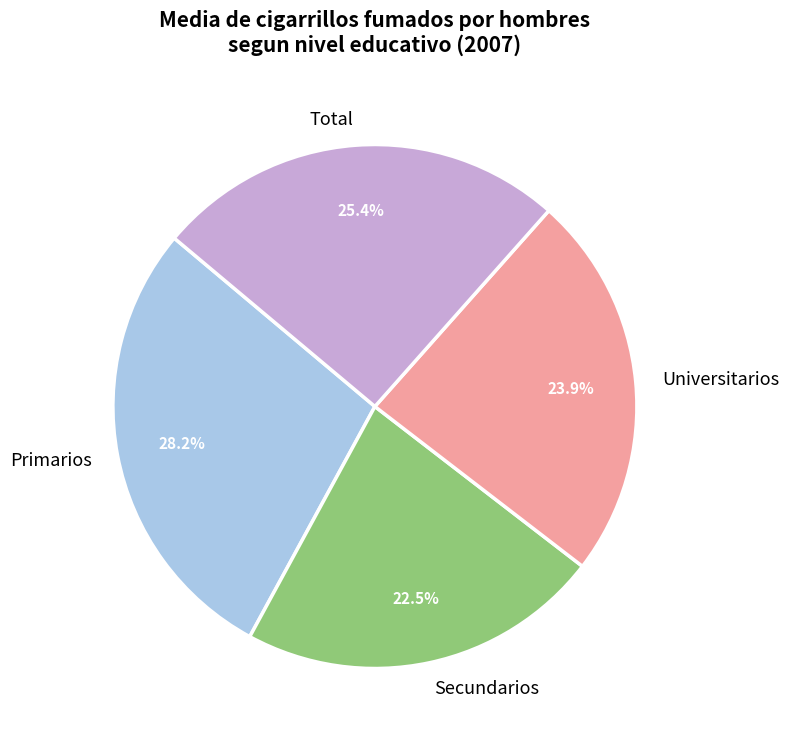

To the nearest percent, what portion does Universitarios represent?

24%